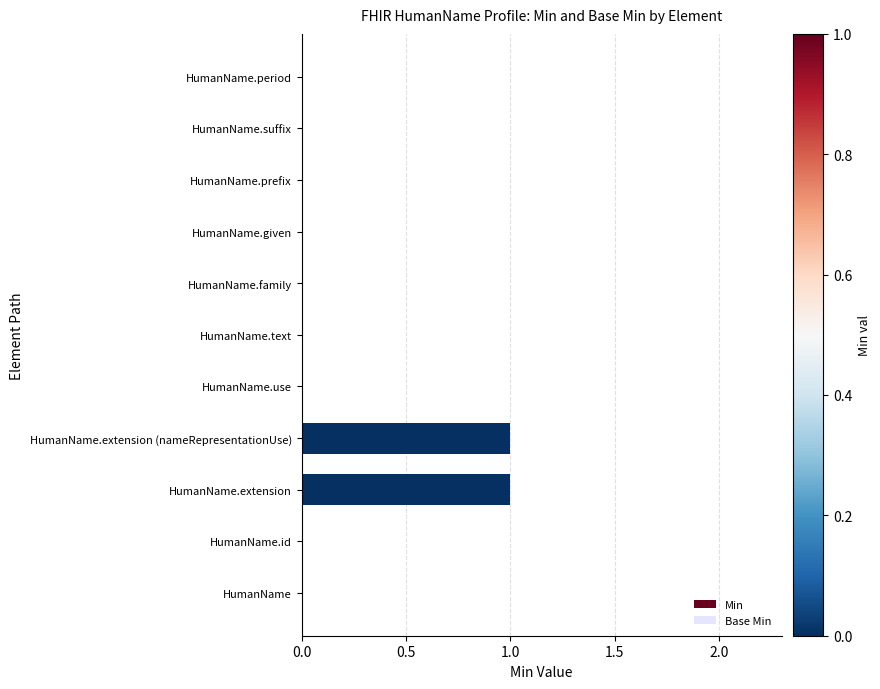

Which has a higher value, HumanName.period or HumanName.extension?

HumanName.extension